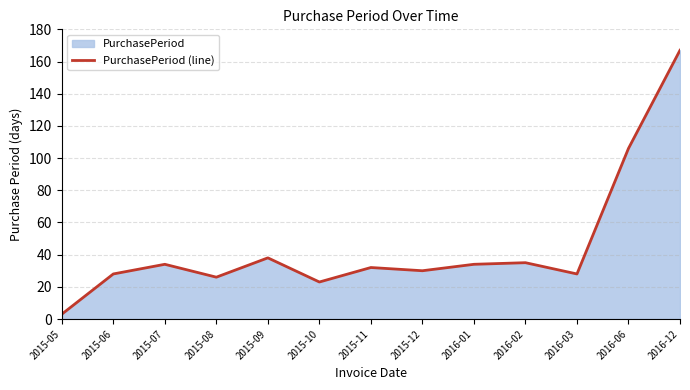

What is the average value?

45